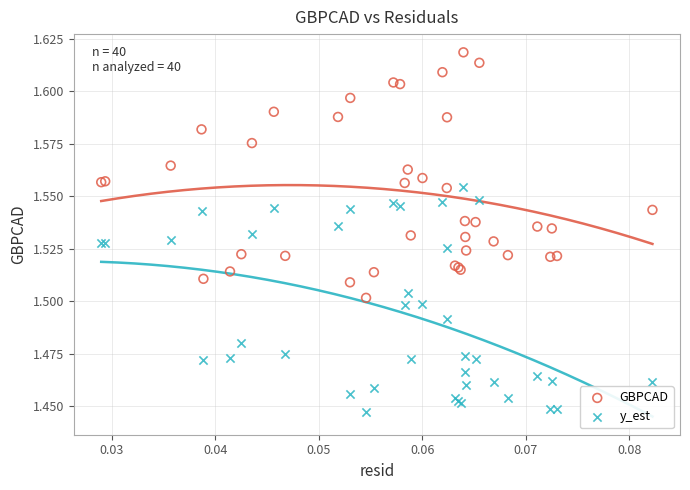

Which series has the widest spread of Y values?

GBPCAD